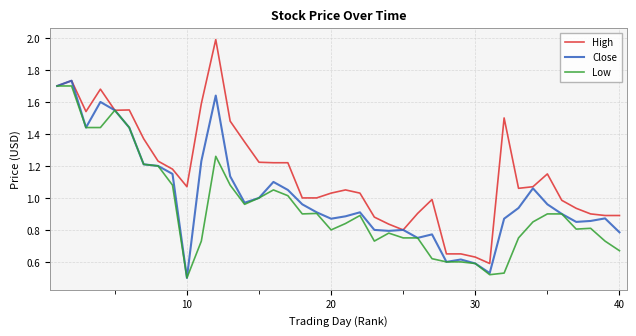

Which series has the largest total across all categories?

High